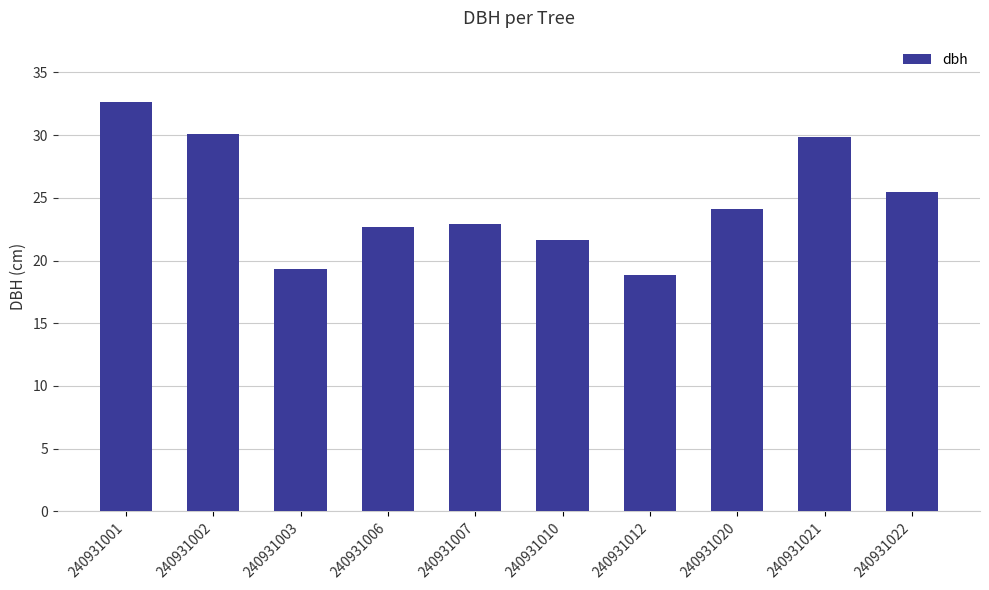

Reading right to left, what are all the values shown in this chart?

25.5	29.9	24.1	18.8	21.6	22.9	22.7	19.3	30.1	32.6